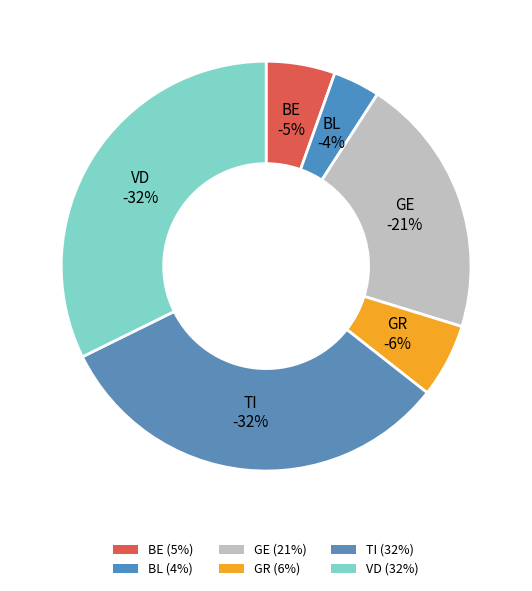

Is there a majority slice in this chart?

No